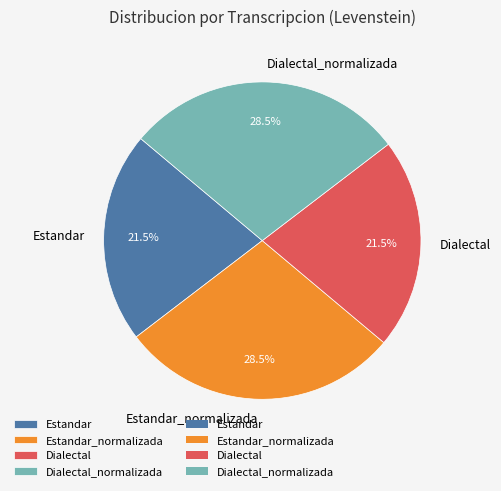

To the nearest percent, what is the difference between the largest and smallest slice percentages?

7%